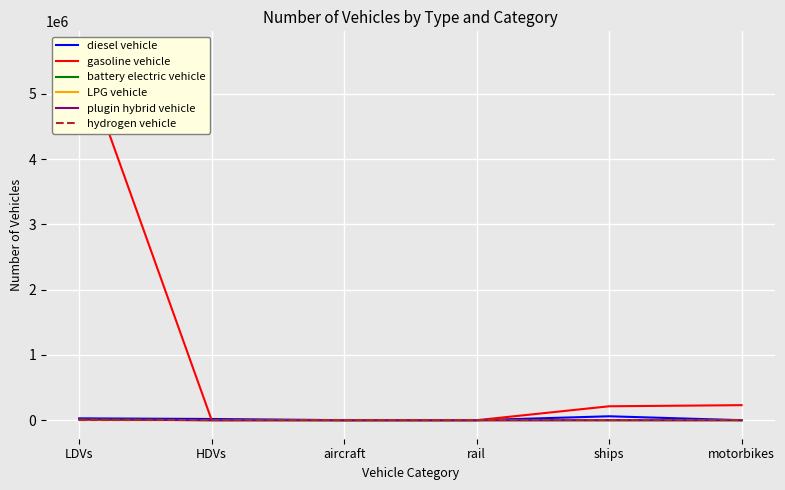

What is the difference between the highest and lowest values at aircraft?

92.0